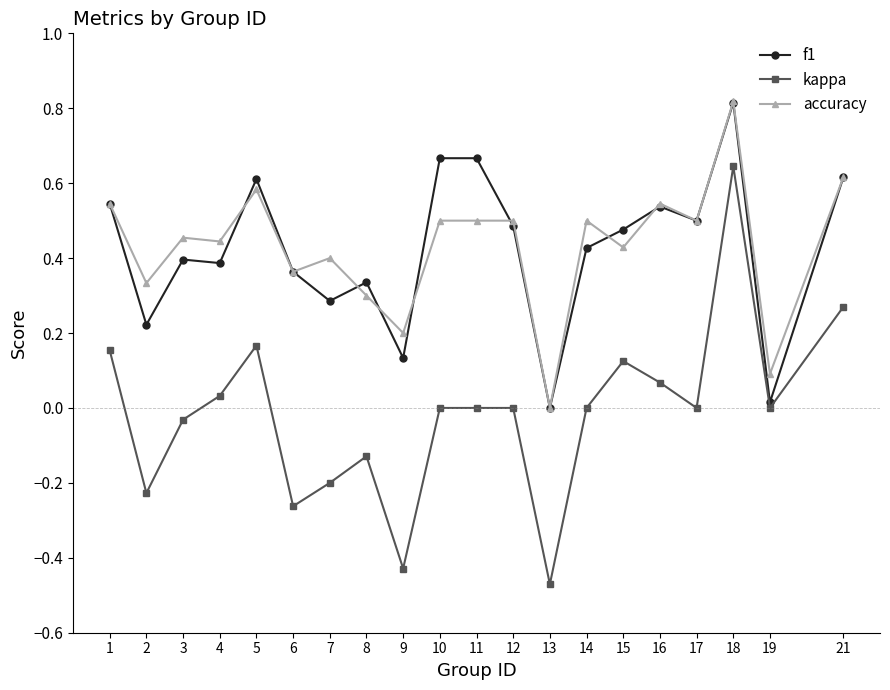

Which series changed the most between 6 and 14?

kappa